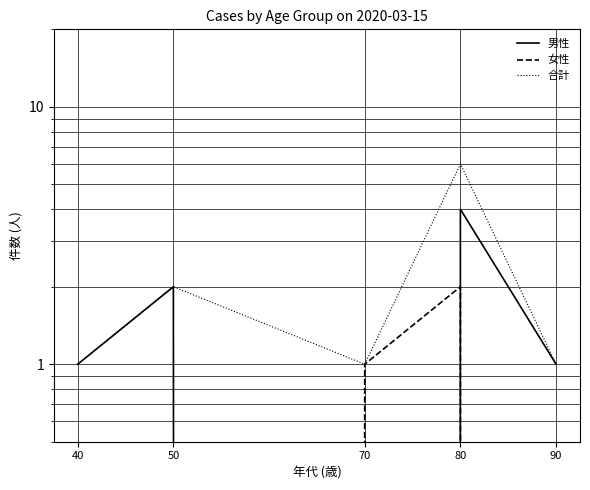

True or false: 合計 and 男性 cross at least once.

False